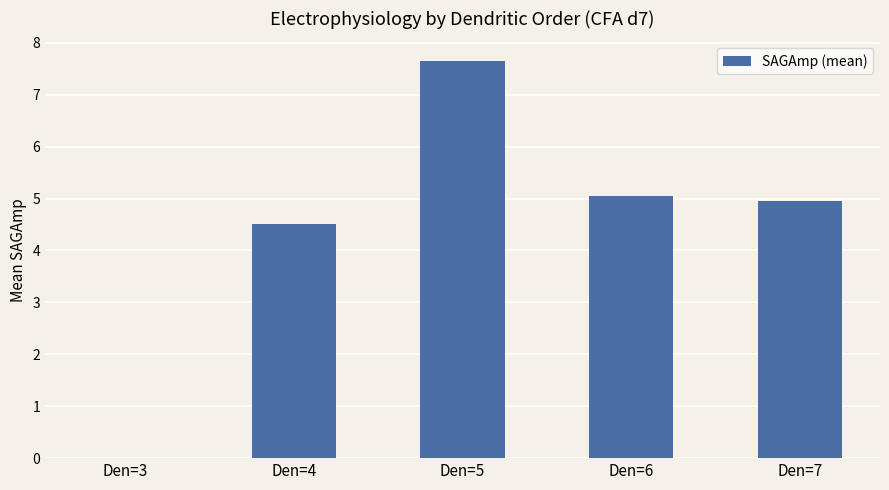

Approximately how many times larger is the value at Den=7 compared to Den=5?

0.6